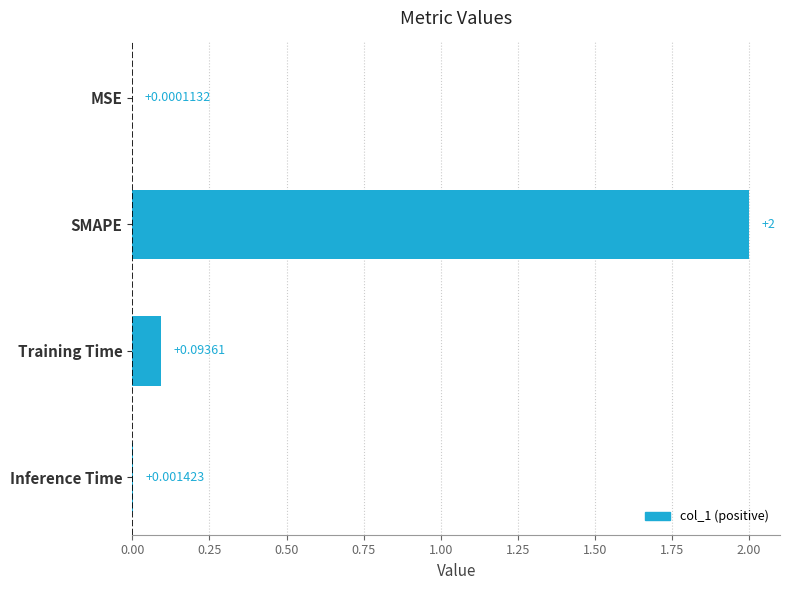

Are the bars horizontal?

Yes